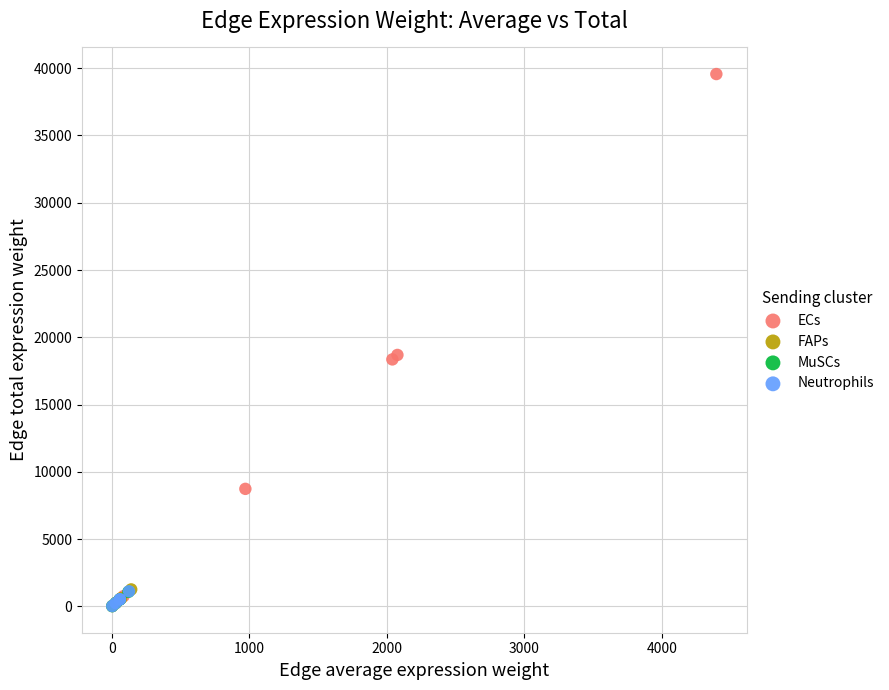

Which series has the largest Y range (max minus min)?

ECs